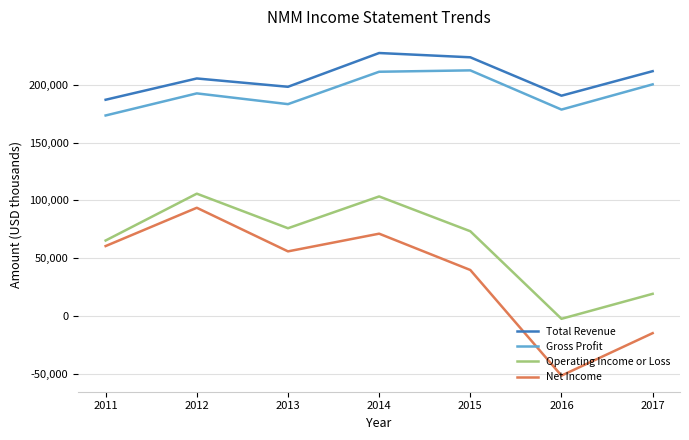

True or false: Operating Income or Loss has a value of 161177 at 2012.

False